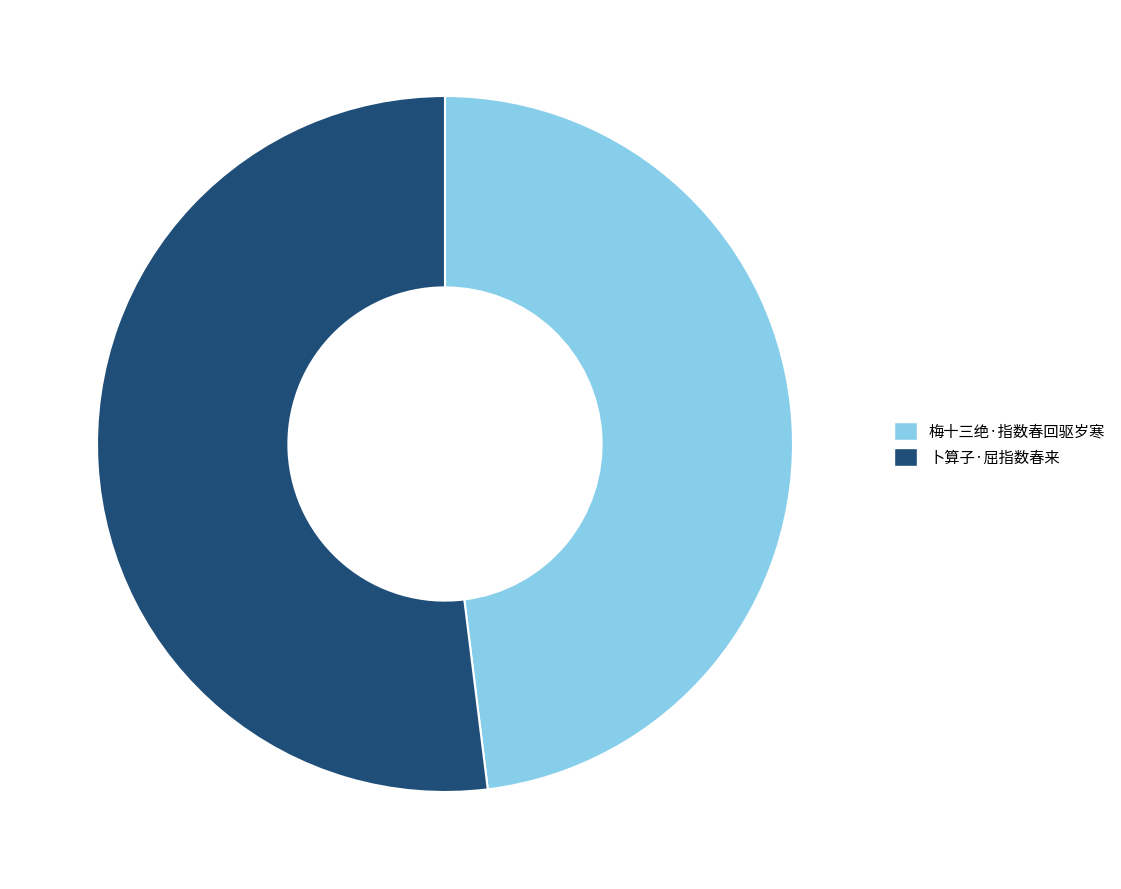

Rank the categories by value from highest to lowest.

卜算子·屈指数春来, 梅十三绝·指数春回驱岁寒